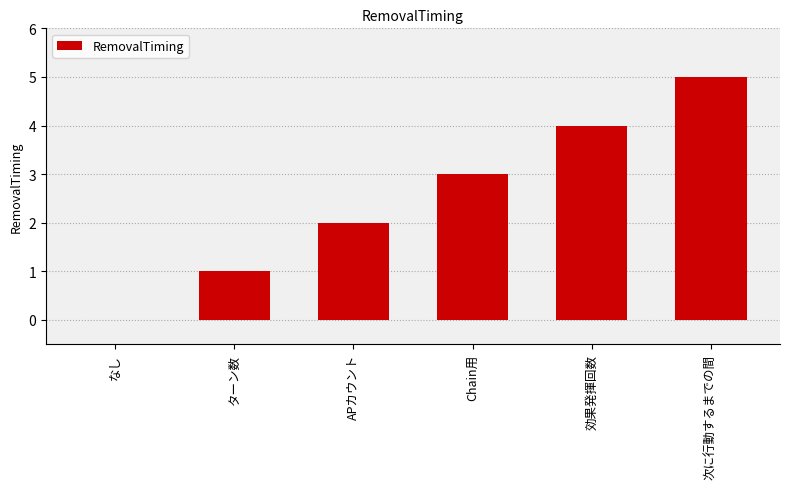

What is the sum of the values at なし and 次に行動するまでの間?

5